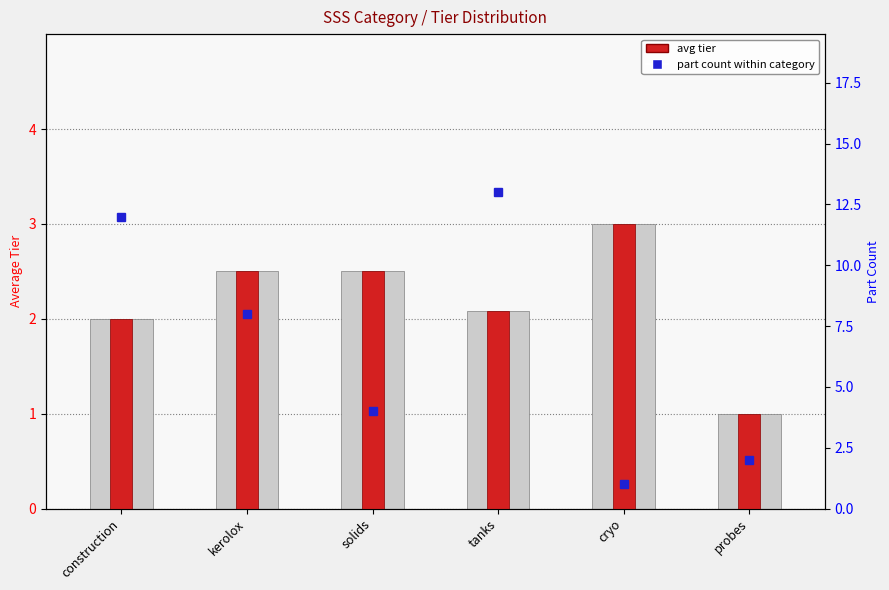

What is the difference between the maximum and second lowest values?

1.0